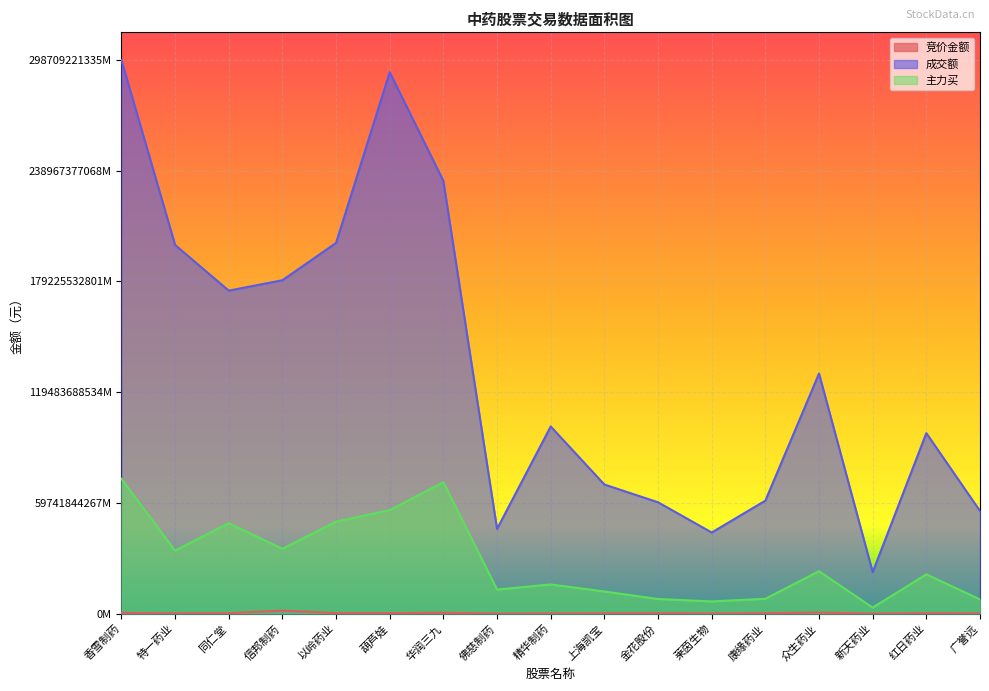

At which category is the sum across all series the highest?

香雪制药